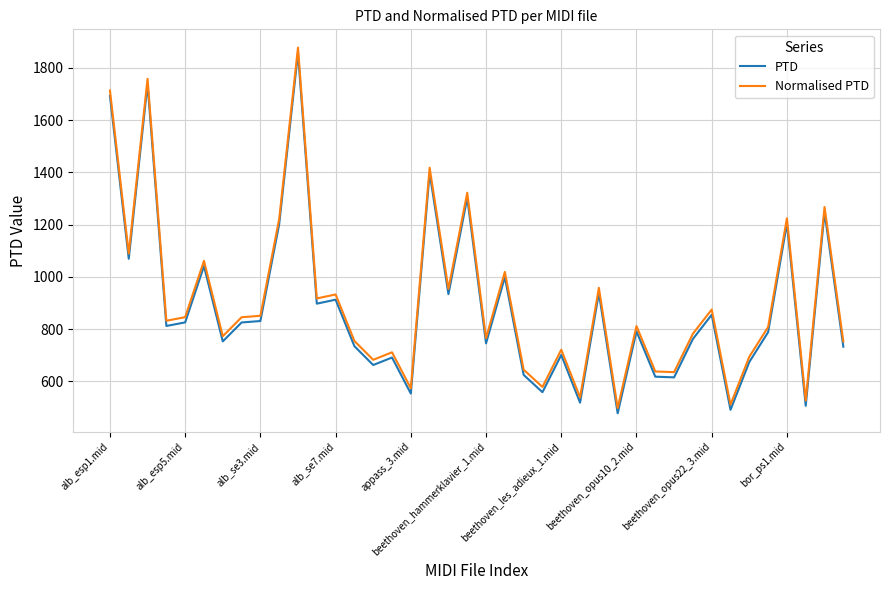

True or false: Normalised PTD and PTD cross at least once.

False